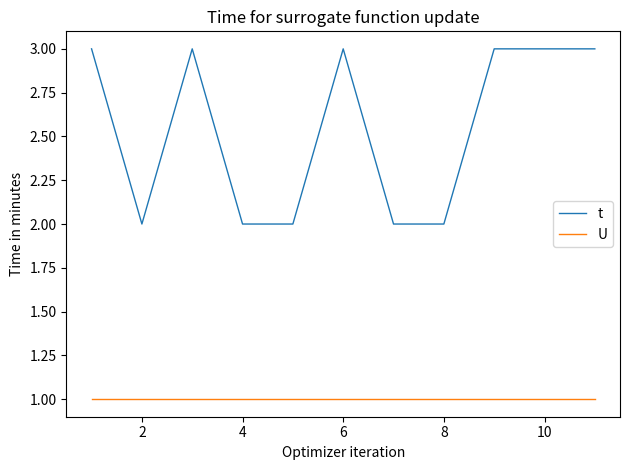

List the series in order of their overall mean, highest first.

t, U